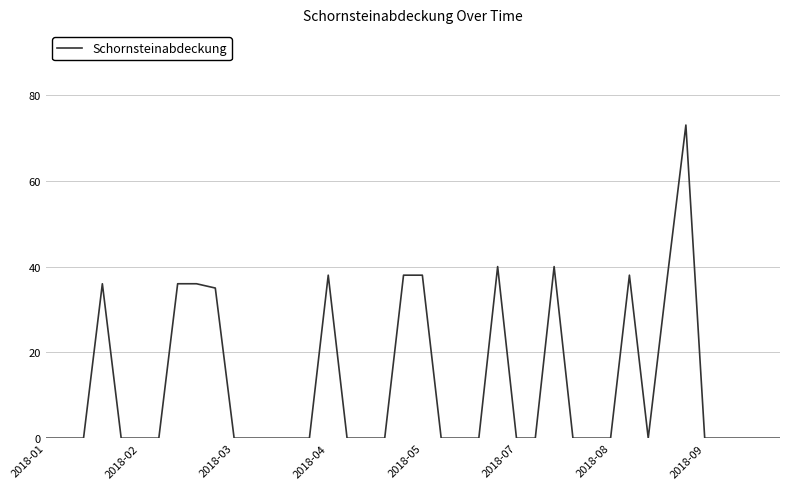

What is the greatest value displayed?

73